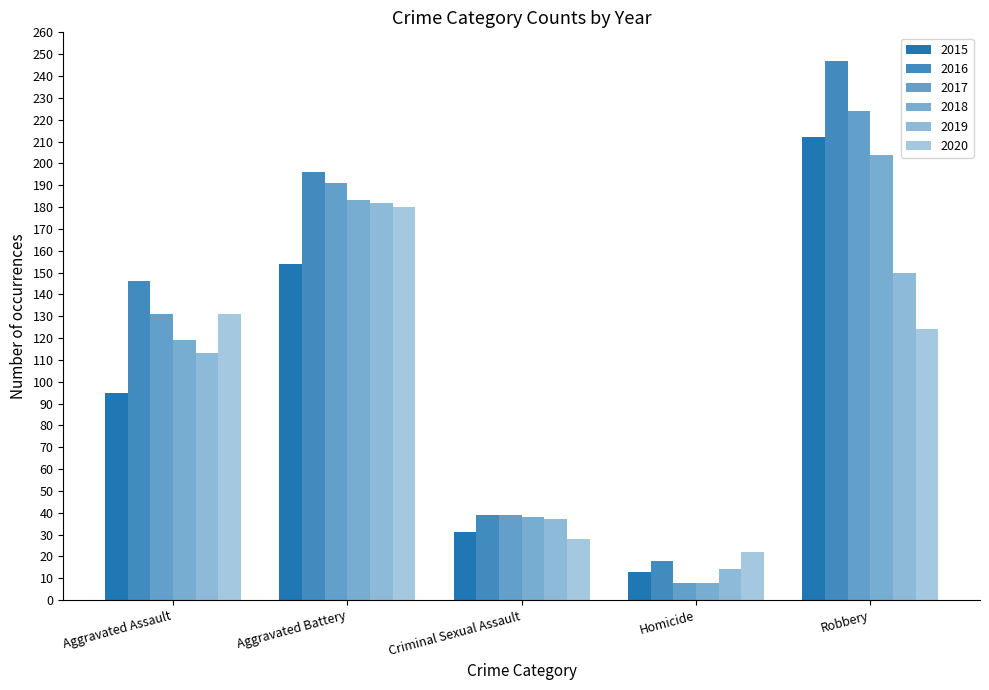

True or false: 2020 has a value of 22 at Homicide.

True